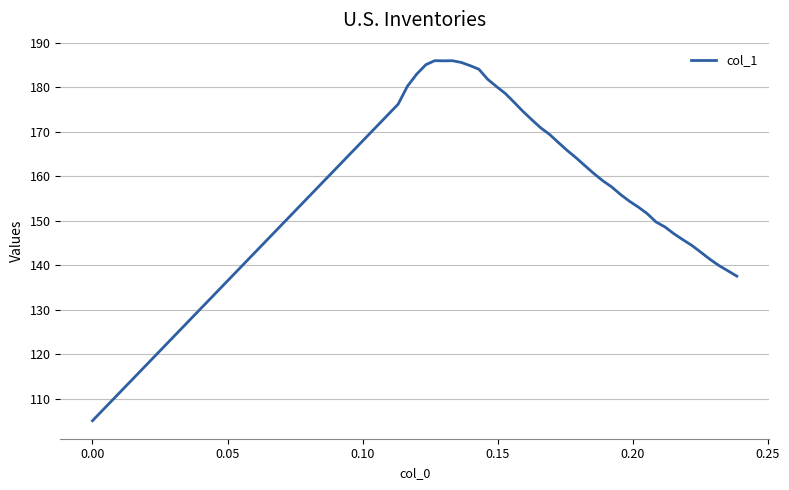

What is the greatest value displayed?

186.0